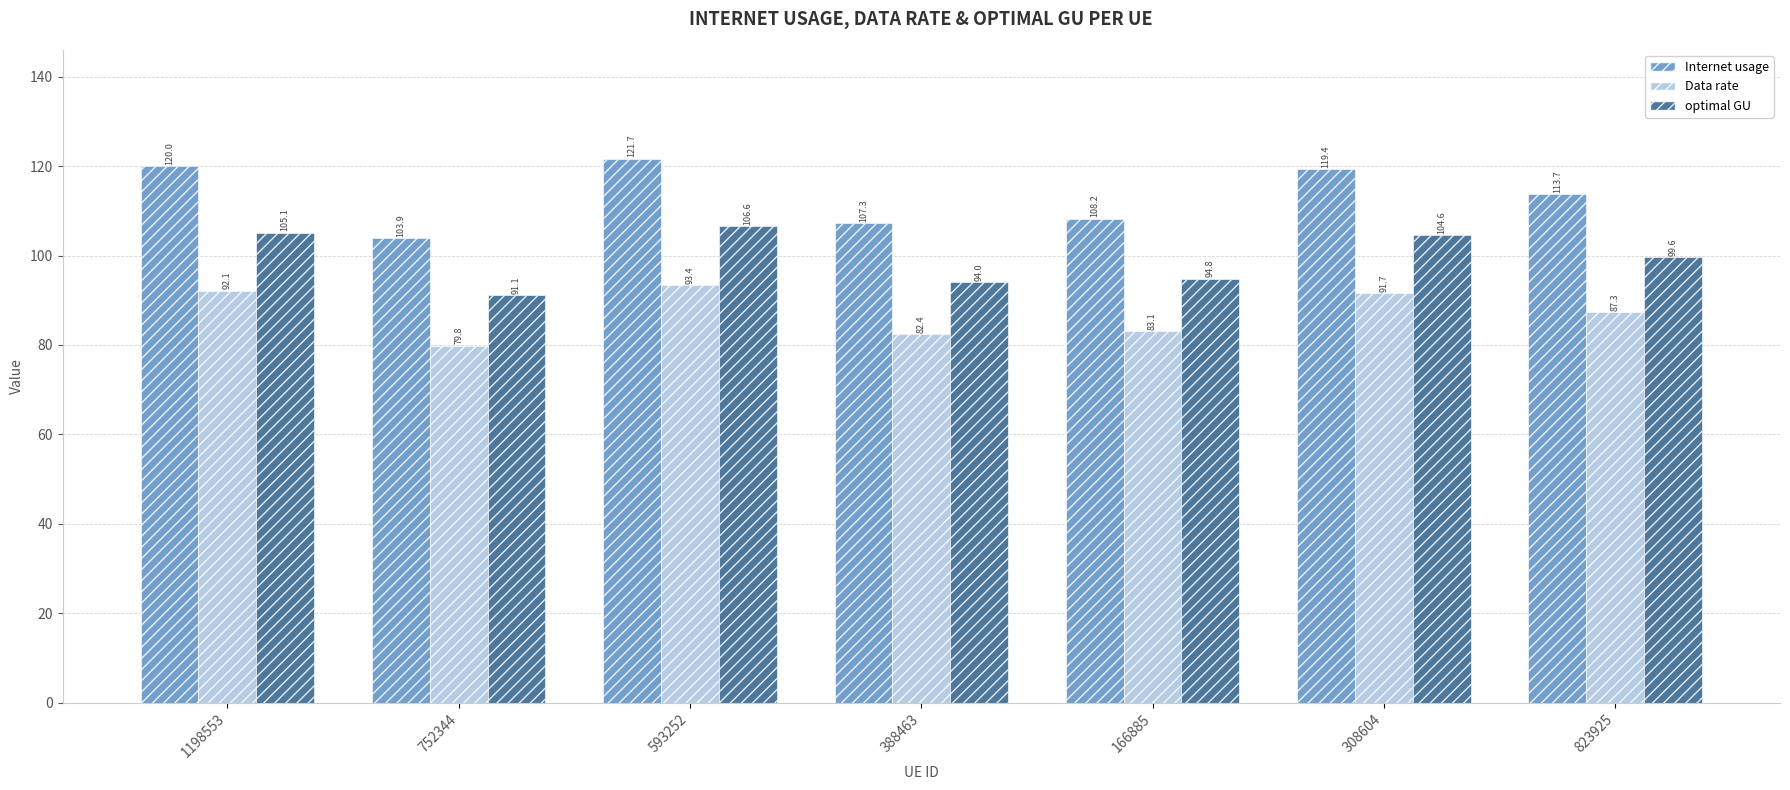

What is the spread (max minus min) of values at 388463?

24.9